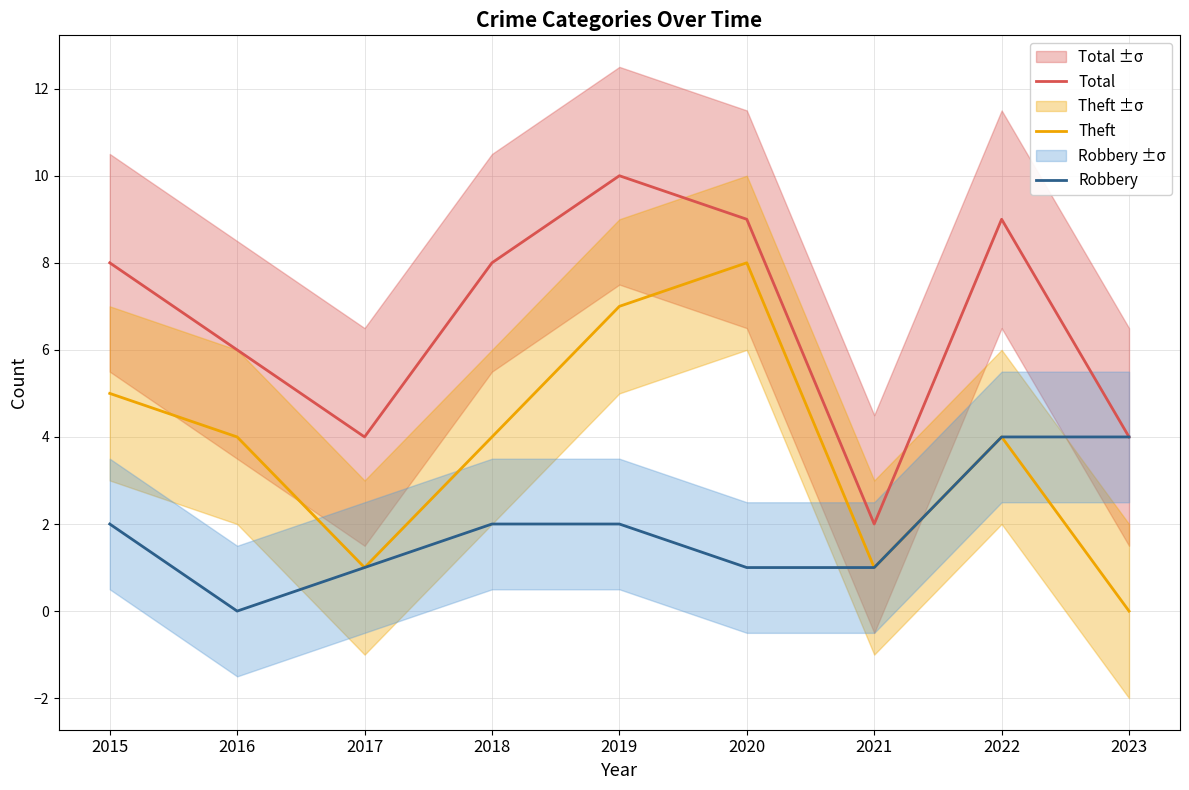

At how many categories does at least one series exceed 2?

8